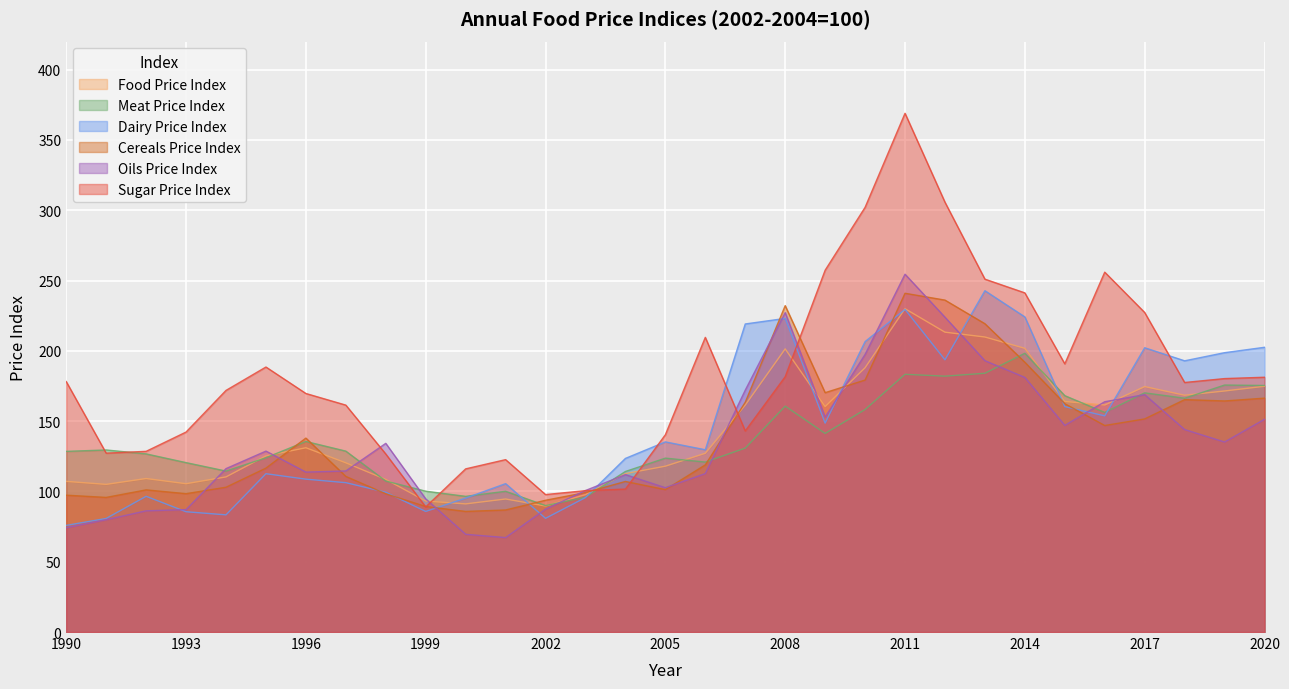

How many lines are shown in the chart?

6